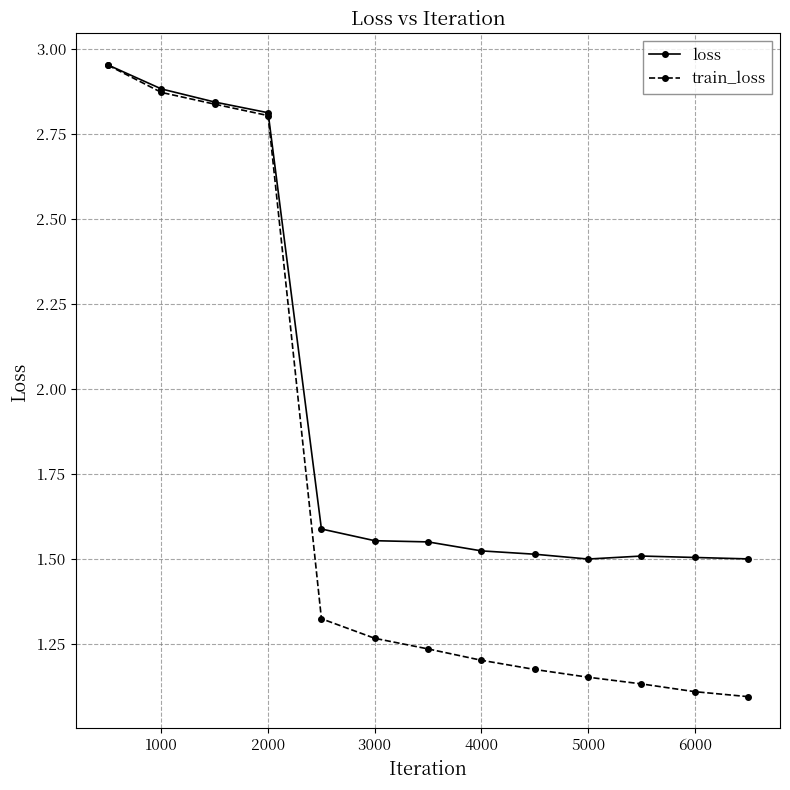

Which series has the widest spread of values?

train_loss